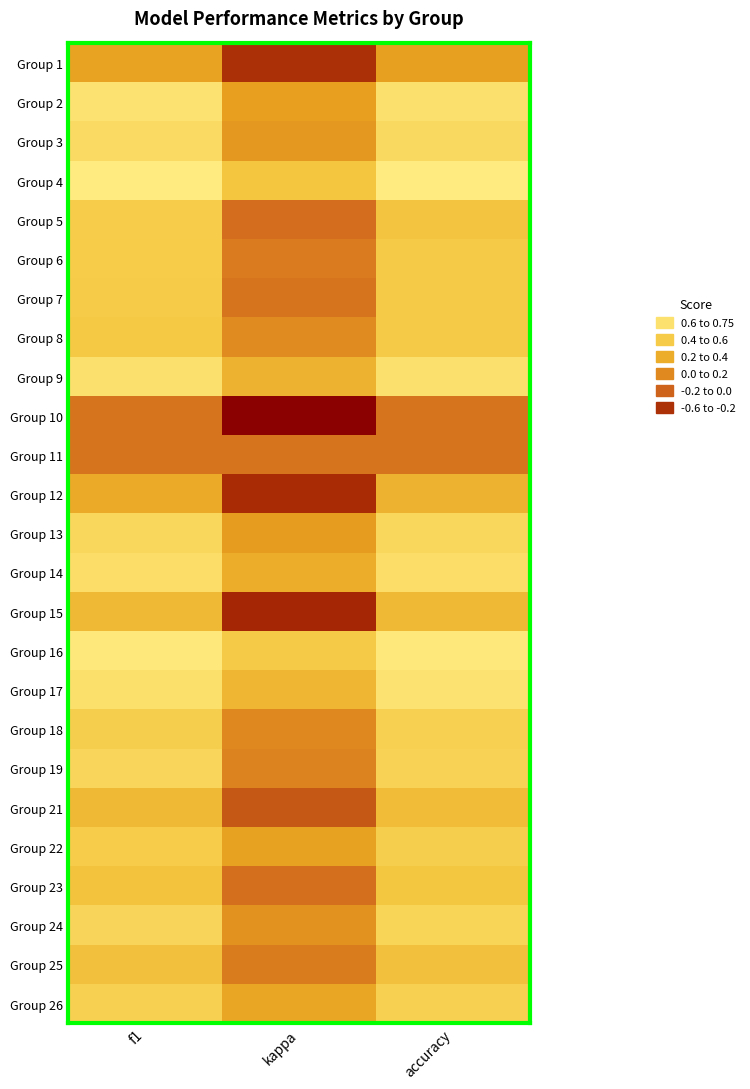

Rank the series at kappa from highest to lowest value.

Group 16, Group 4, Group 17, Group 9, Group 14, Group 26, Group 22, Group 2, Group 13, Group 3, Group 24, Group 8, Group 18, Group 19, Group 25, Group 6, Group 7, Group 11, Group 23, Group 5, Group 21, Group 1, Group 12, Group 15, Group 10